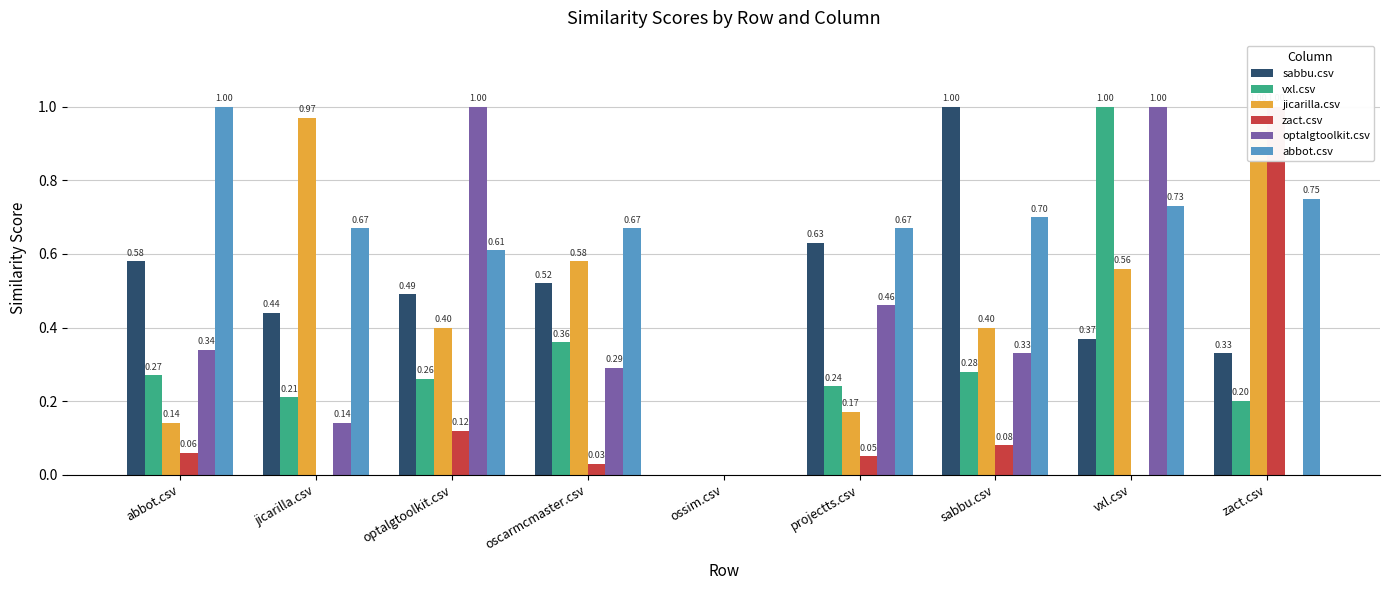

What is the value of the zact.csv bar at the 9th from the left?

1.0